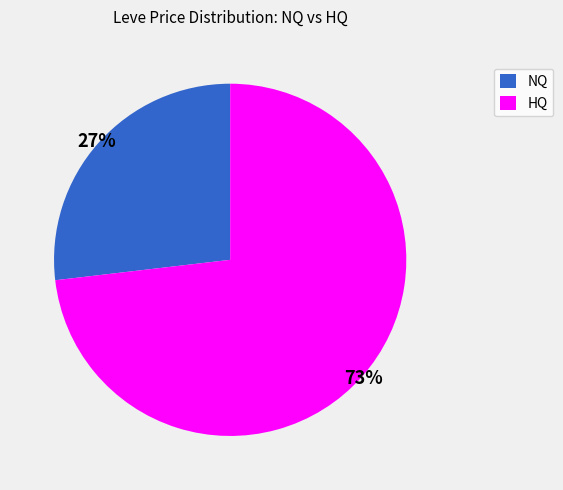

Which category has the biggest portion of the pie?

HQ